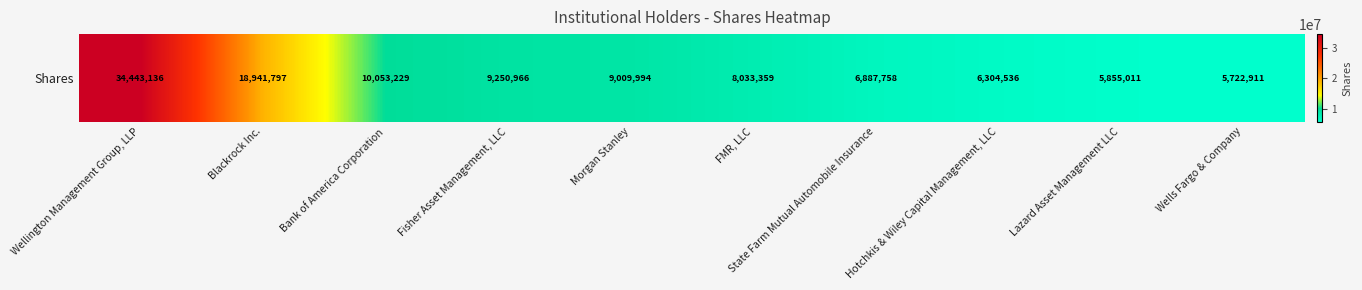

What is the difference between the maximum and second lowest values?

28588125